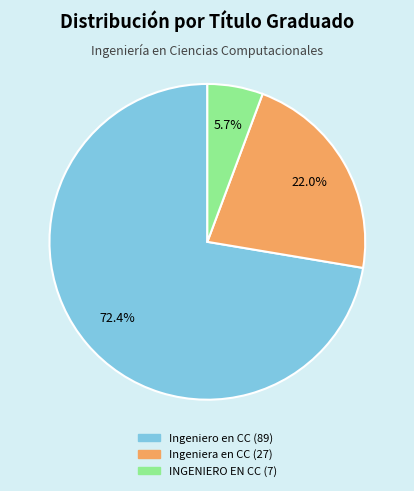

Is there a majority slice in this chart?

Yes